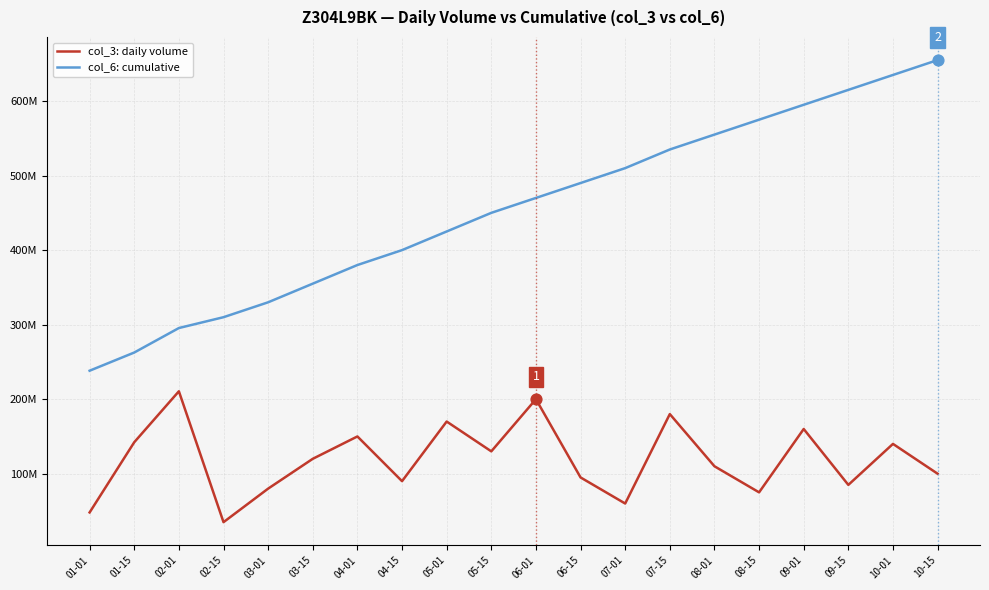

Is the value of col_3: daily volume at 04-01 greater than the value of col_6: cumulative at 02-01?

No